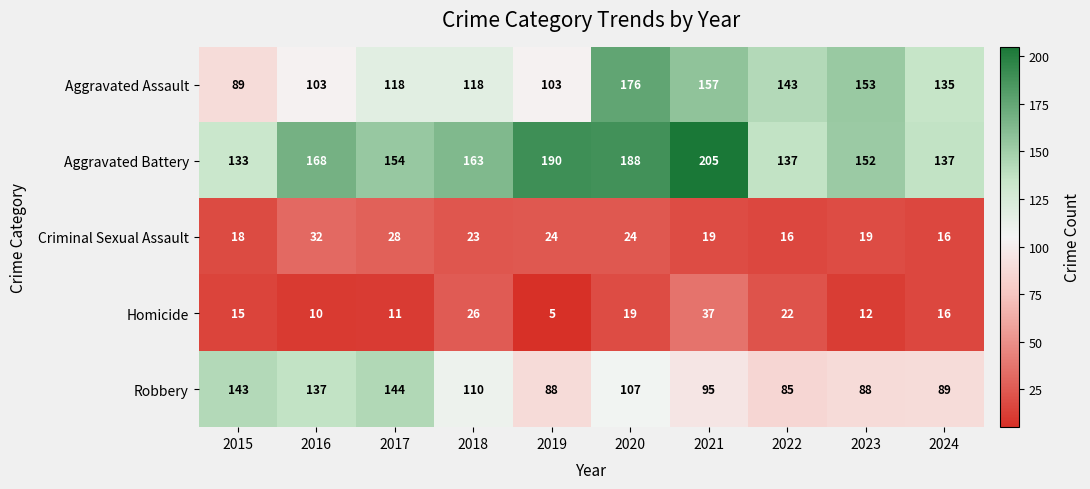

Rank the series at 2023 from lowest to highest value.

Homicide, Criminal Sexual Assault, Robbery, Aggravated Battery, Aggravated Assault